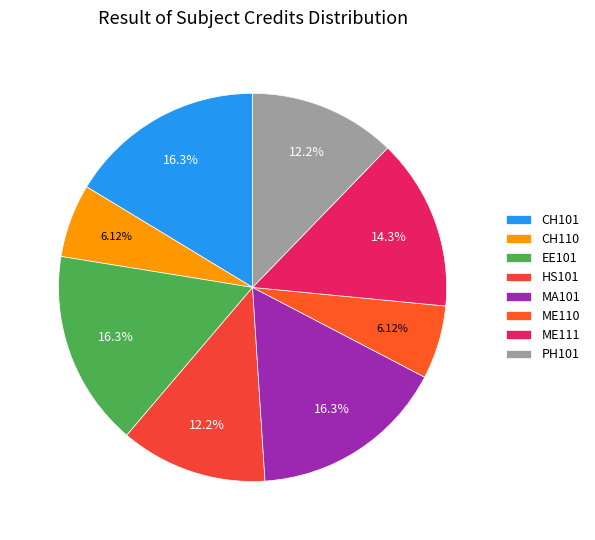

Is HS101 the majority of the pie?

No